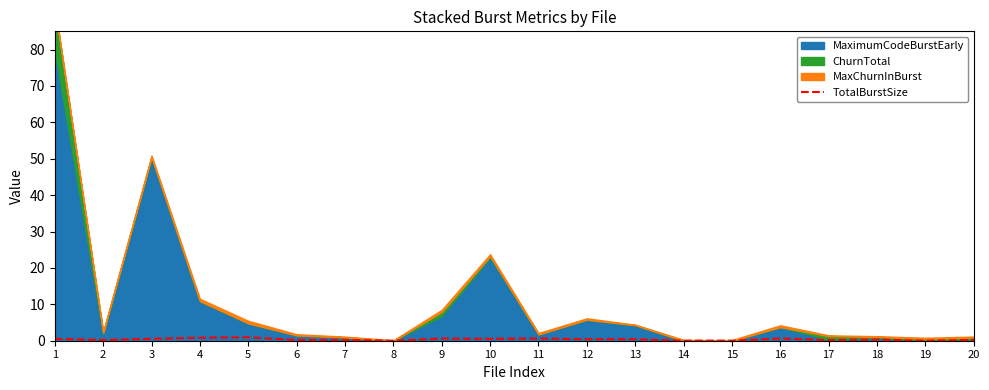

Is it true that TotalBurstSize equals 0.4 at 12?

True